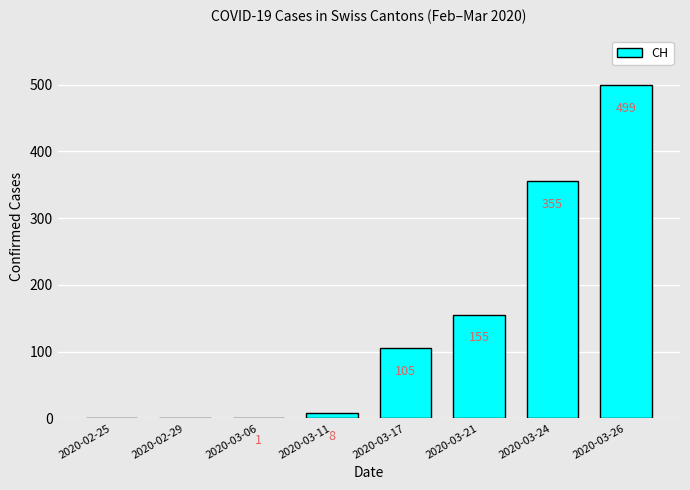

What is the greatest value displayed?

499